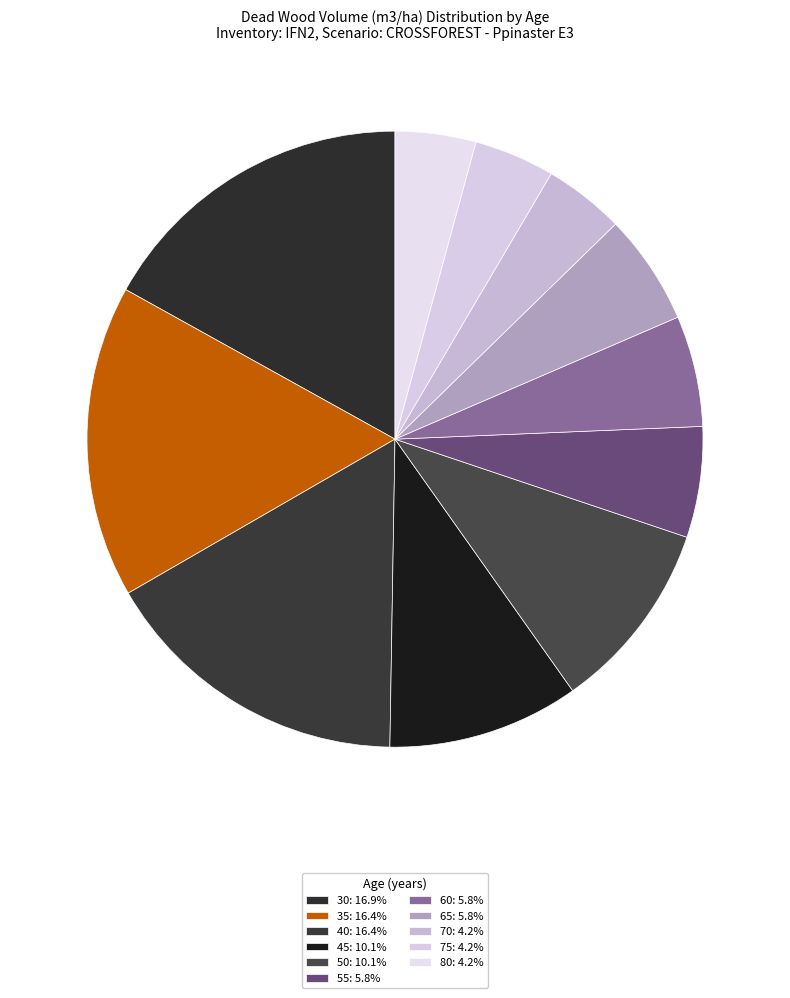

What is the total percentage of 35 and 30?

33.3%